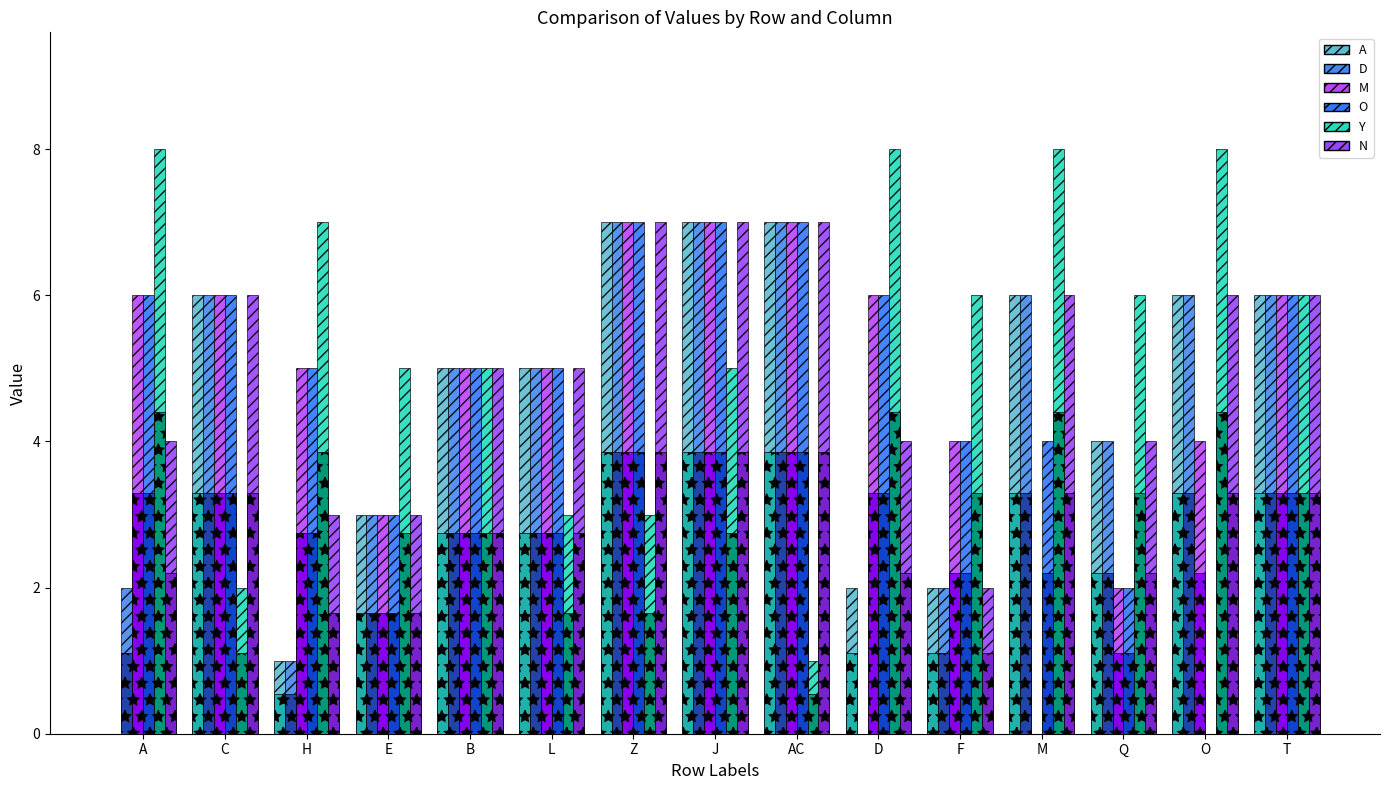

What are all the series names shown in the legend?

A, D, M, O, Y, N